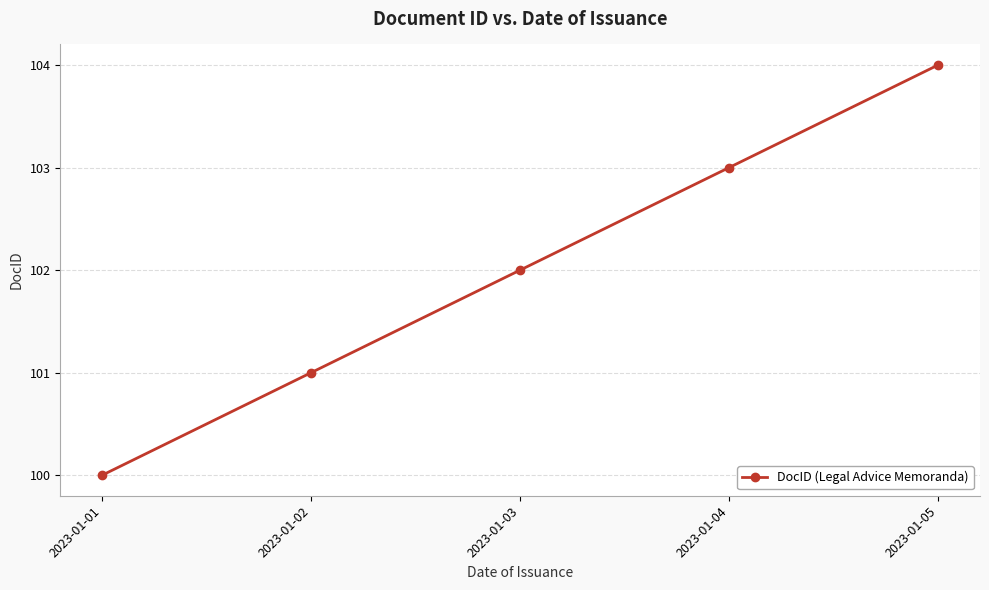

How many distinct data groups are displayed?

1